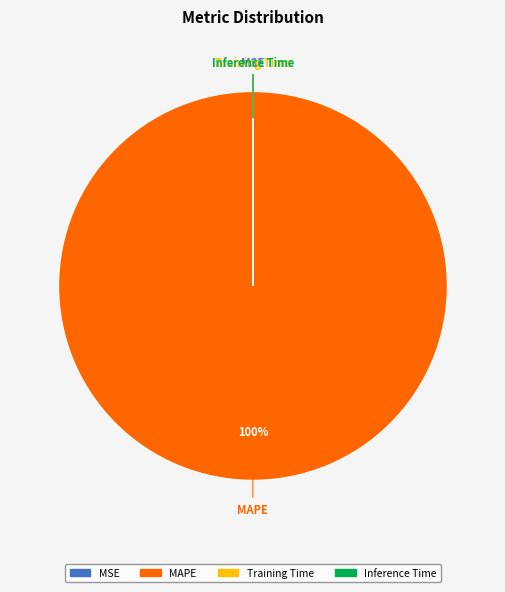

To the nearest percent, what is the average slice percentage?

25%